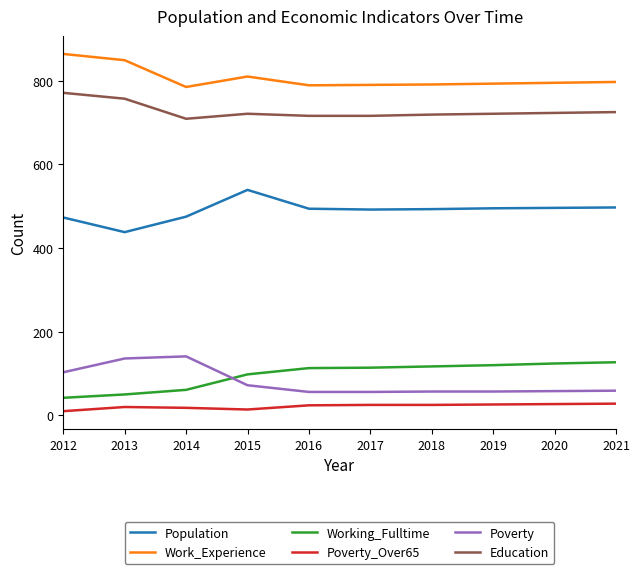

True or false: Working_Fulltime and Poverty_Over65 cross at least once.

False